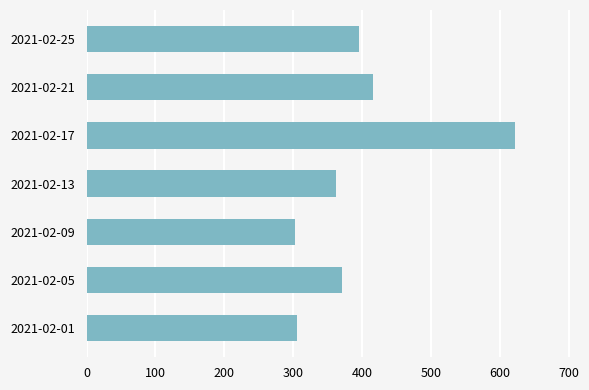

What is the difference between the values at 2021-02-09 and 2021-02-25?

93